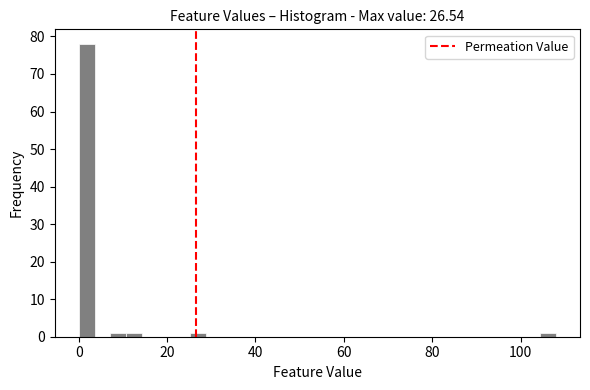

Around what value on the x-axis is the tallest bar? Give the approximate position of its centre, as read against the axis.

2